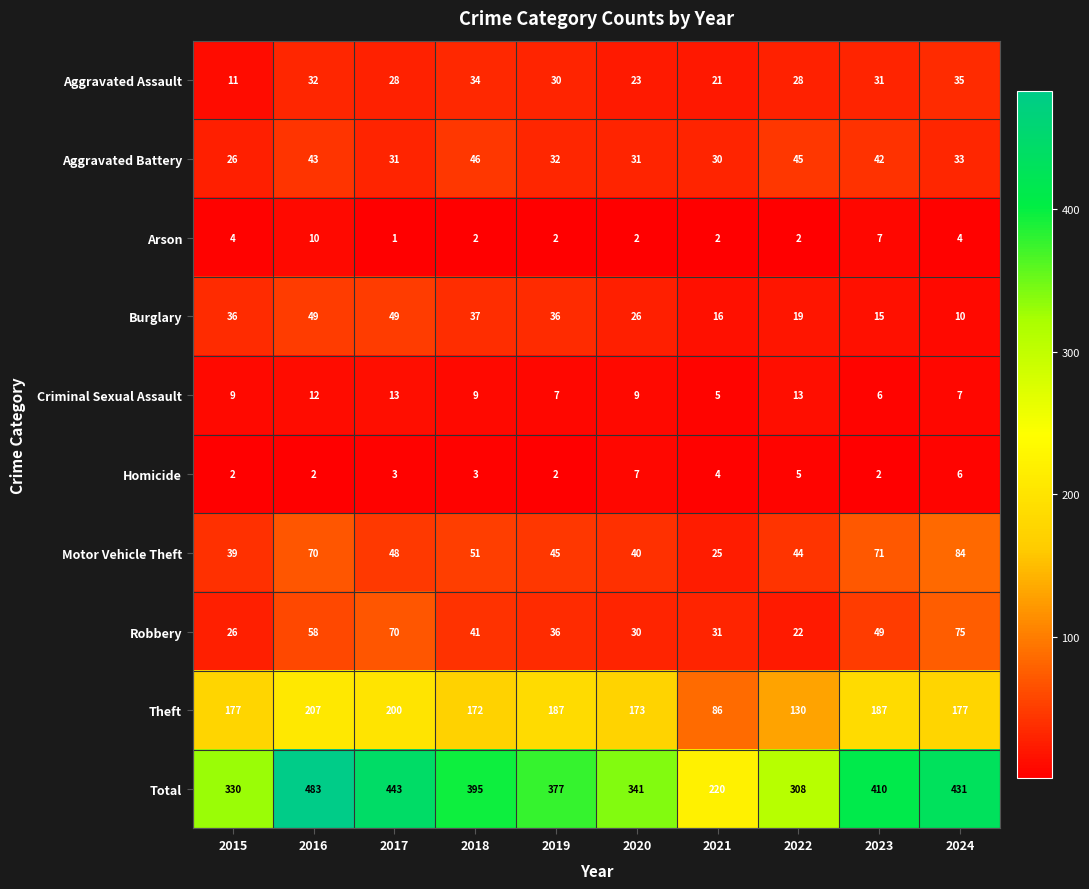

Which series changed the most between 2020 and 2022?

Theft